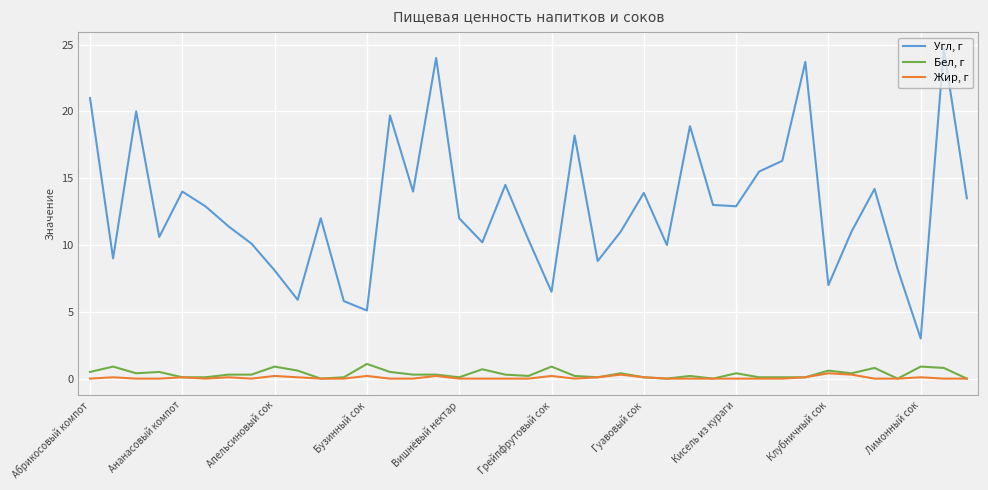

In Жир, г, how many points are higher than both neighbors (excluding endpoints)?

10